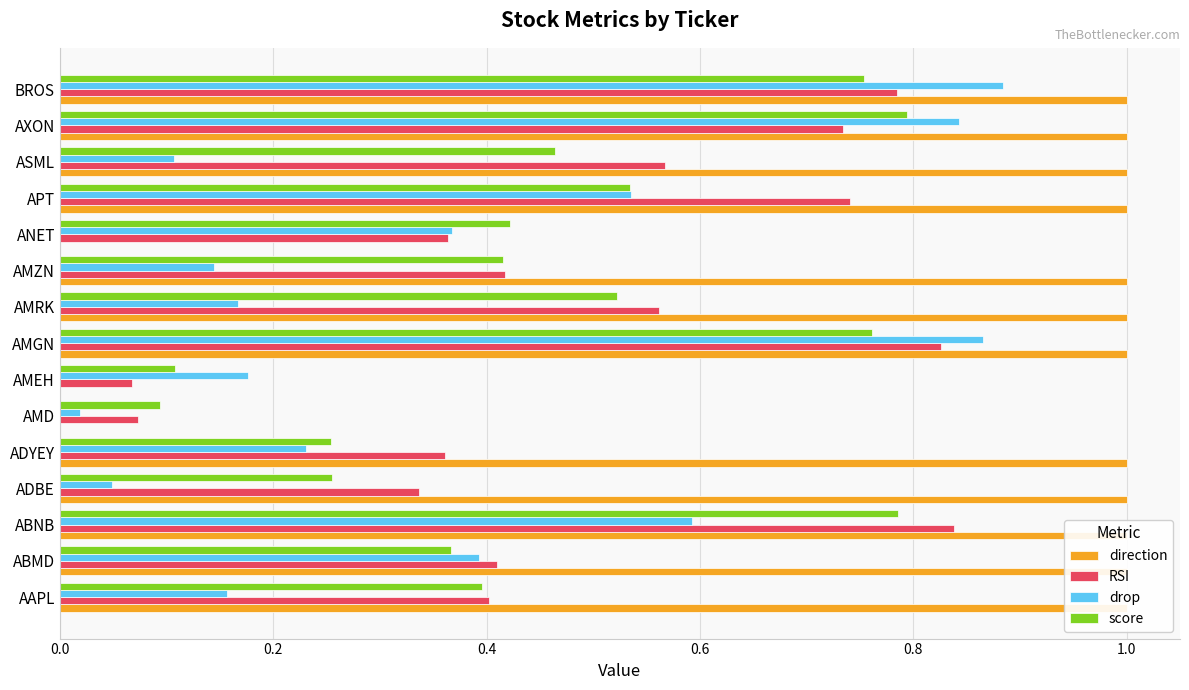

What is the average value of the direction series?

0.8